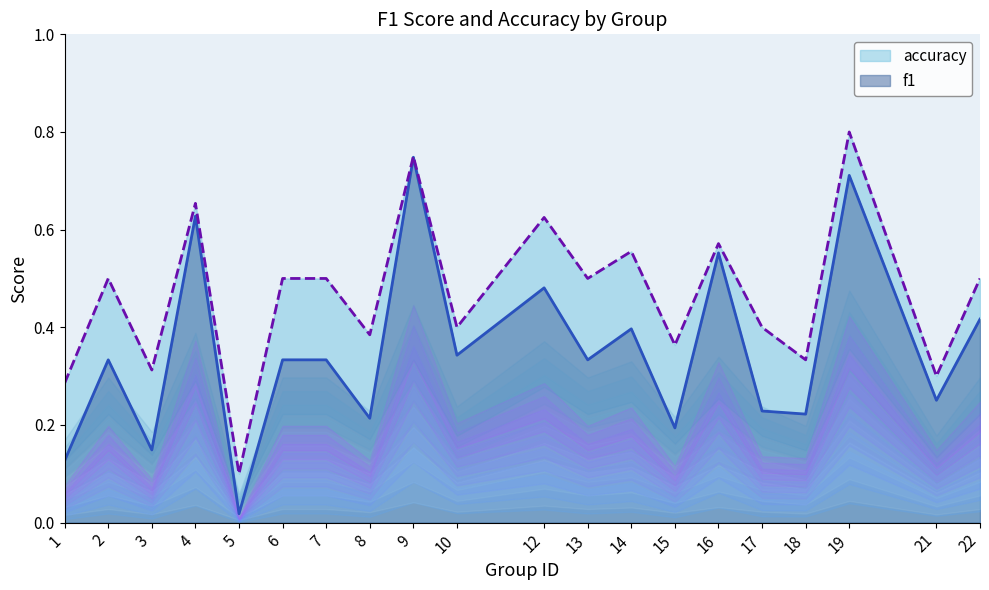

At which label is accuracy closest to 0?

5